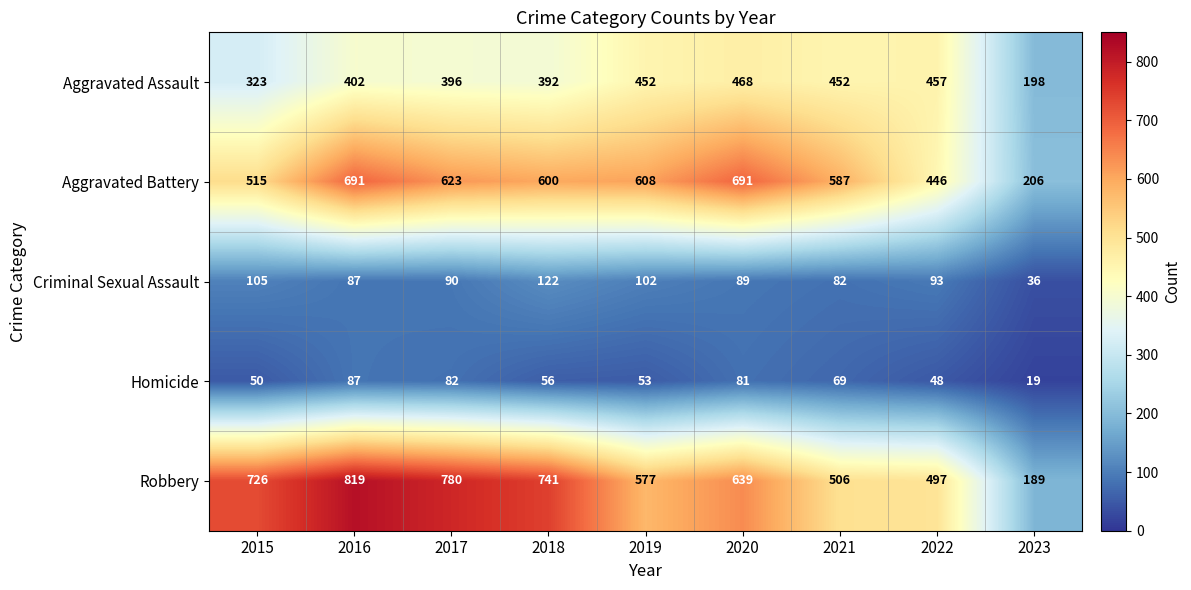

Rank the series at 2015 from highest to lowest value.

Robbery, Aggravated Battery, Aggravated Assault, Criminal Sexual Assault, Homicide